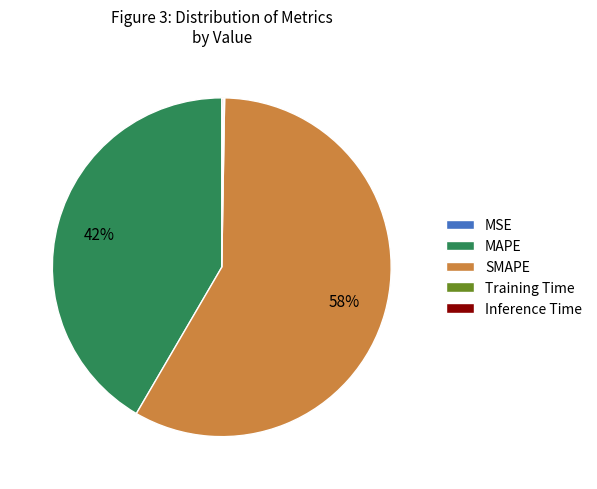

Which slice represents more than half of the pie?

SMAPE